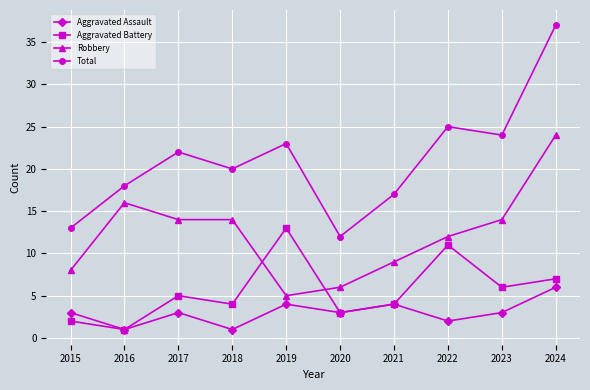

Which series has the largest range (max minus min)?

Total